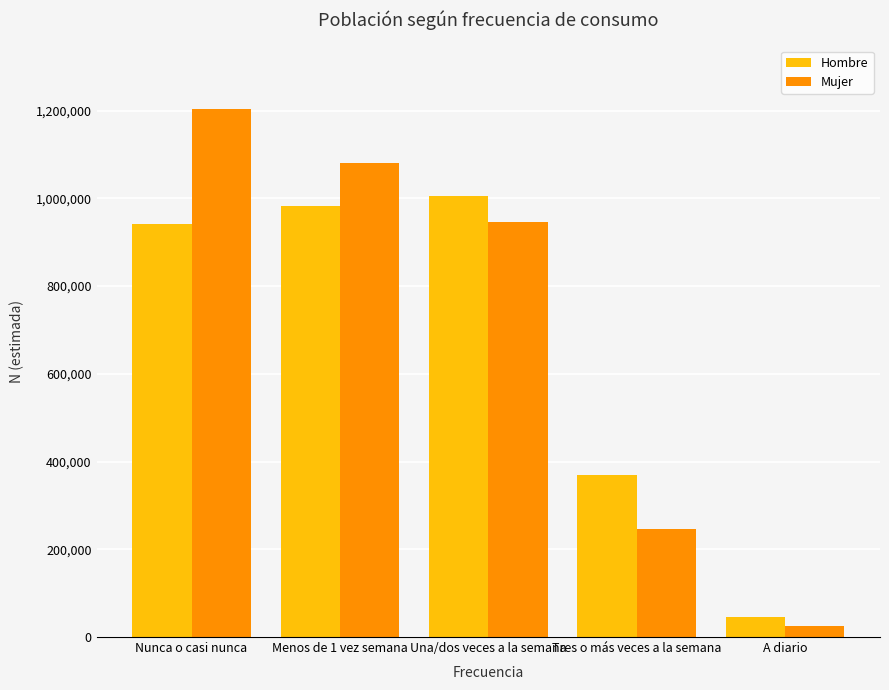

Is it true that Mujer equals 25788 at A diario?

True